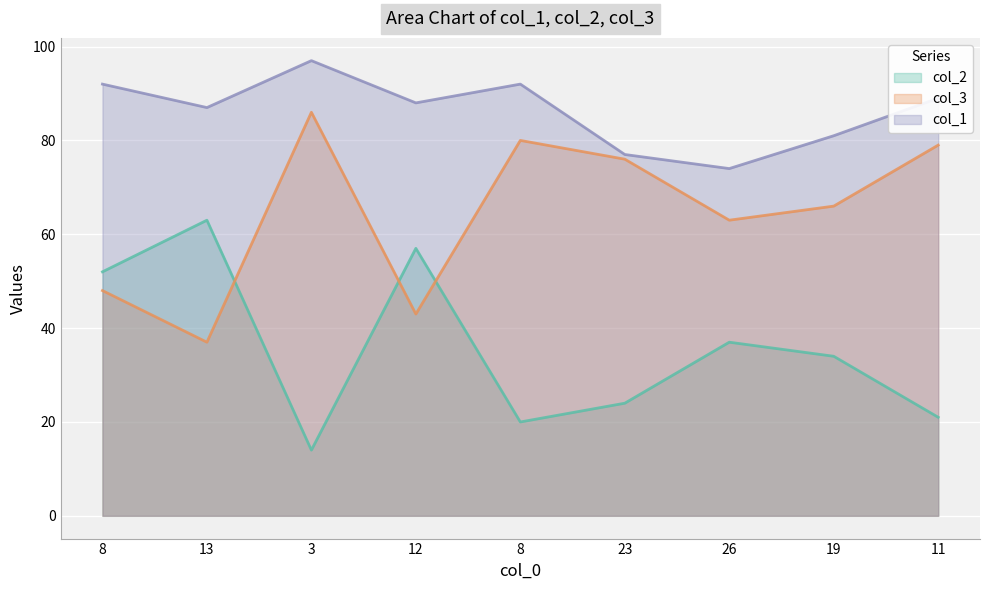

What is the sum of all col_2 values?

322